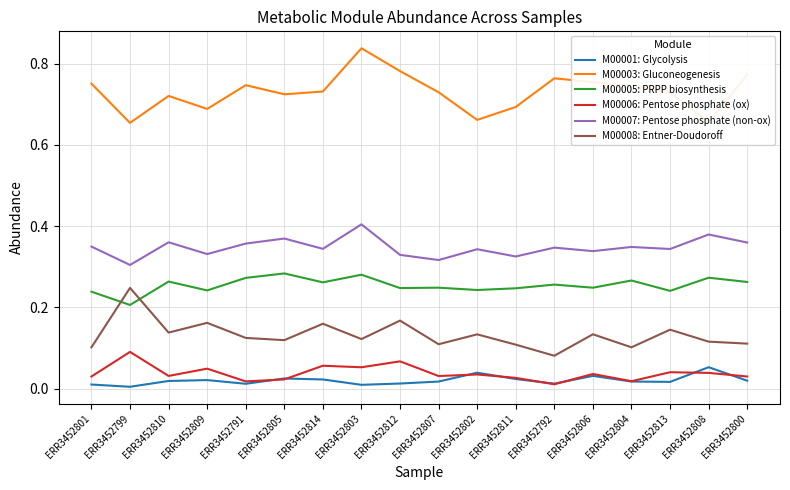

True or false: M00005: PRPP biosynthesis has more than 2 interior local peaks.

True